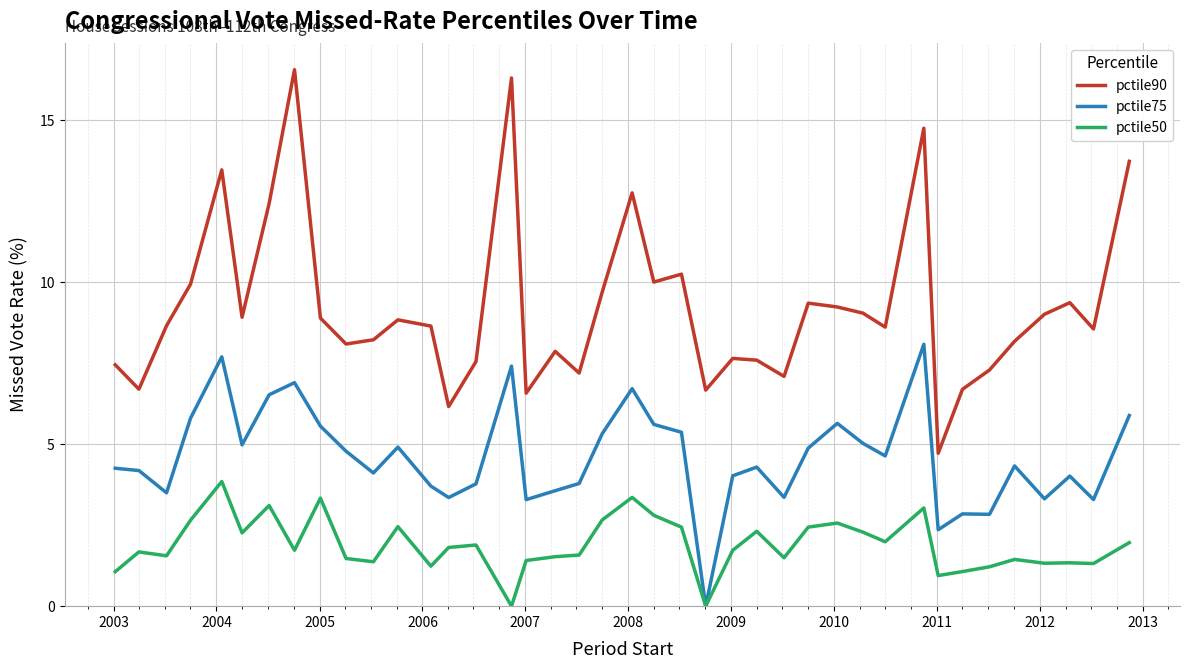

True or false: pctile75 and pctile90 cross at least once.

False